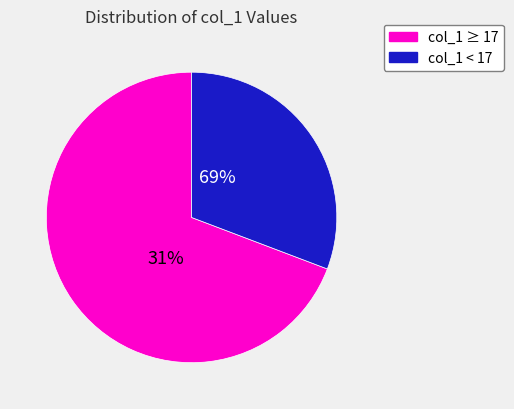

Is it true that 17 is 10% of the pie?

False